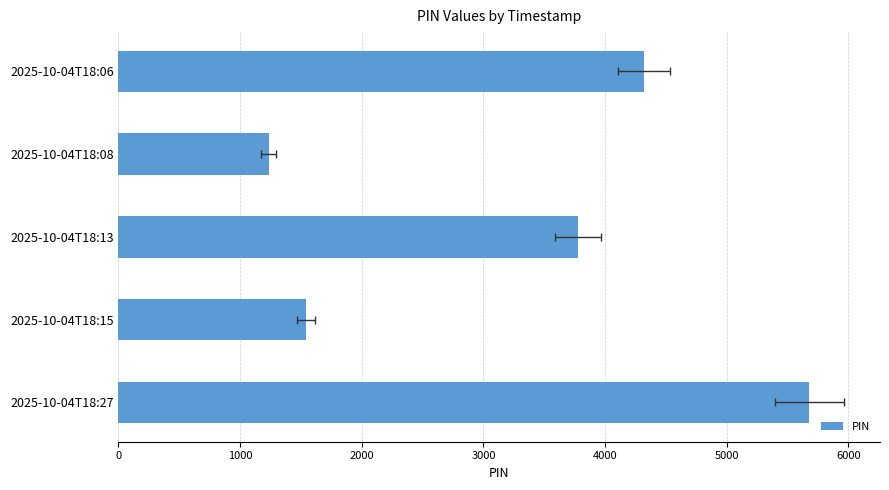

Reading right to left, extract all data points from this chart.

5678	1542	3781	1234	4321